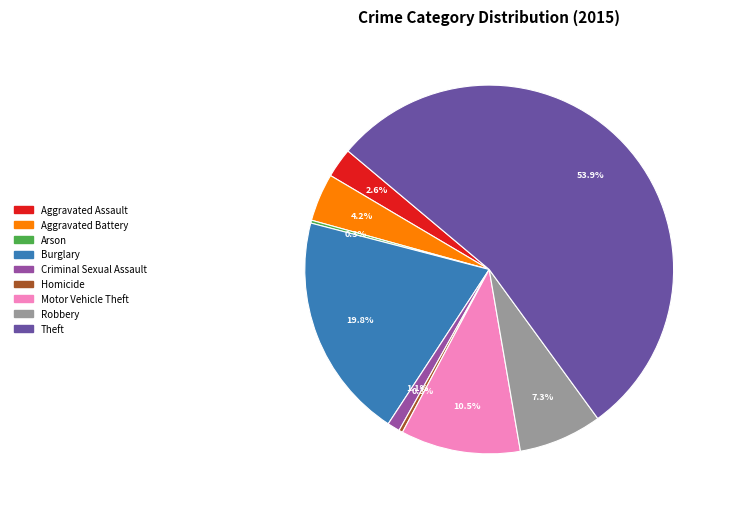

What is the largest slice in the pie chart?

Theft